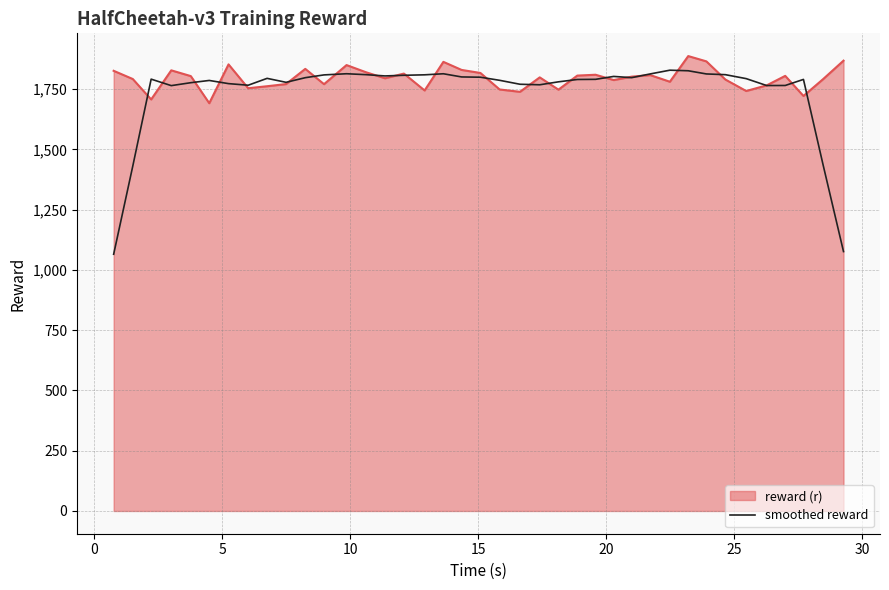

Which series has the largest range (max minus min)?

smoothed reward